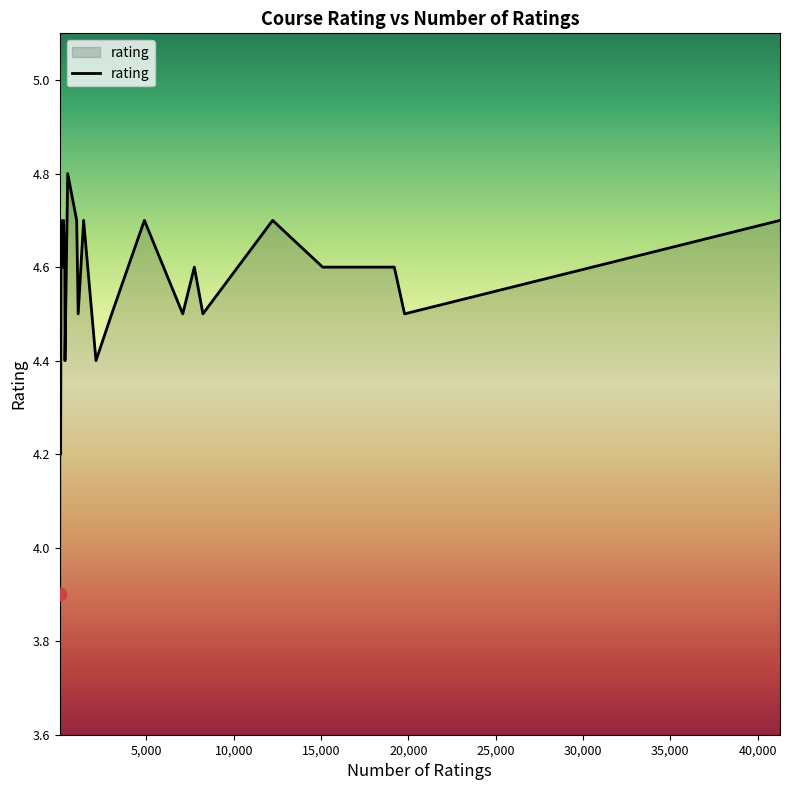

What is the smallest value displayed?

3.9